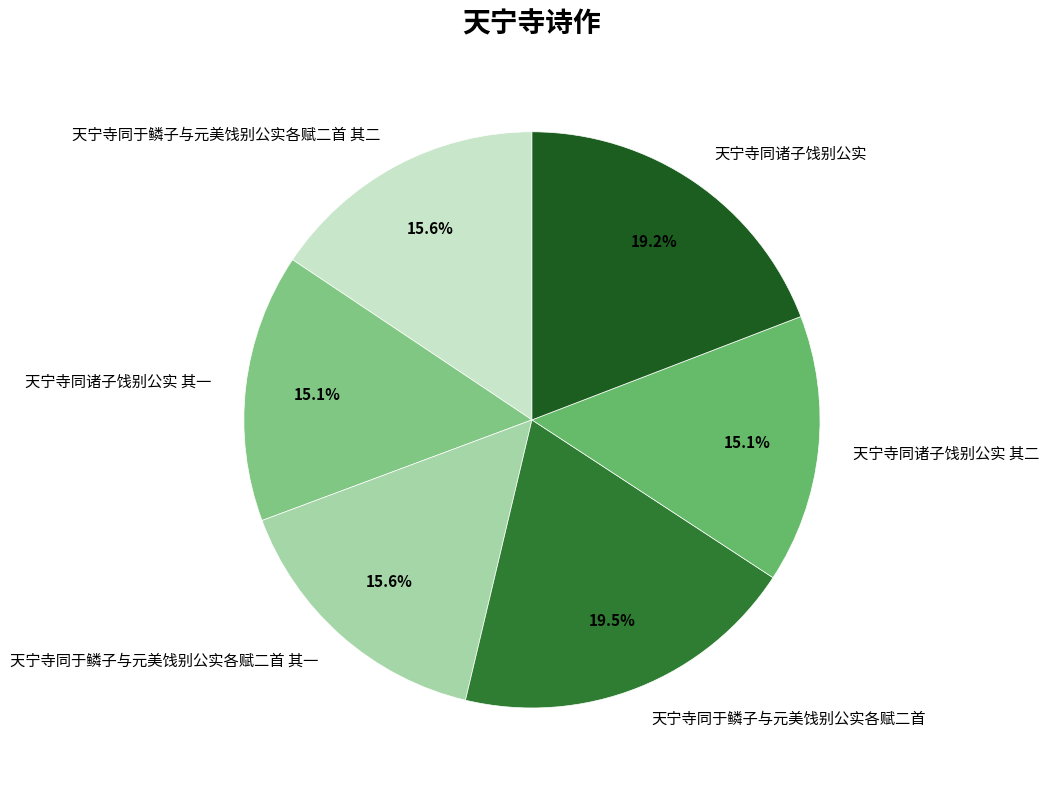

Do 天宁寺同于鳞子与元美饯别公实各赋二首 and 天宁寺同诸子饯别公实 其一 together represent more than half of the pie?

No